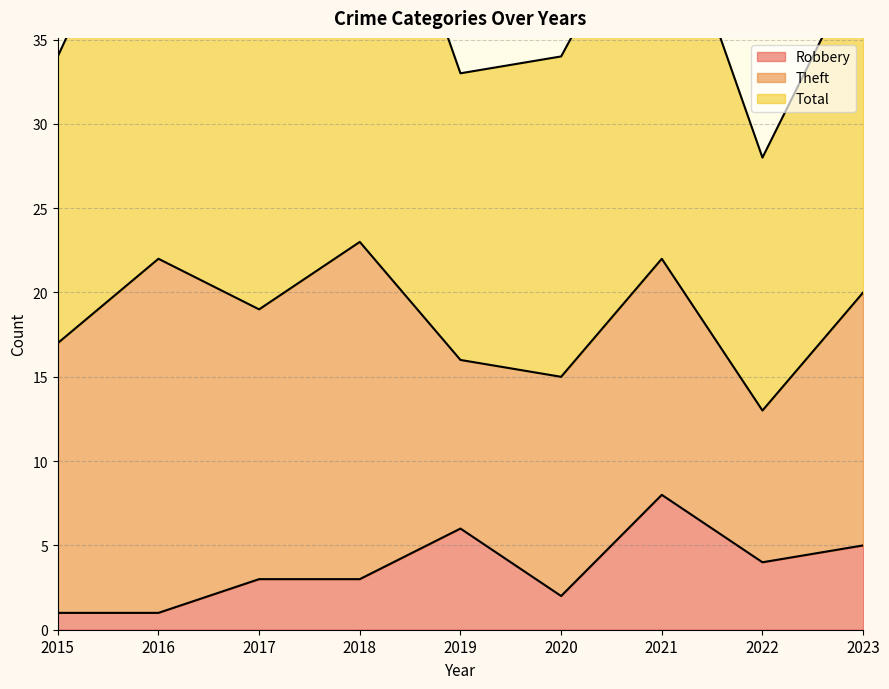

True or false: Robbery has a value of 5 at 2023.

True